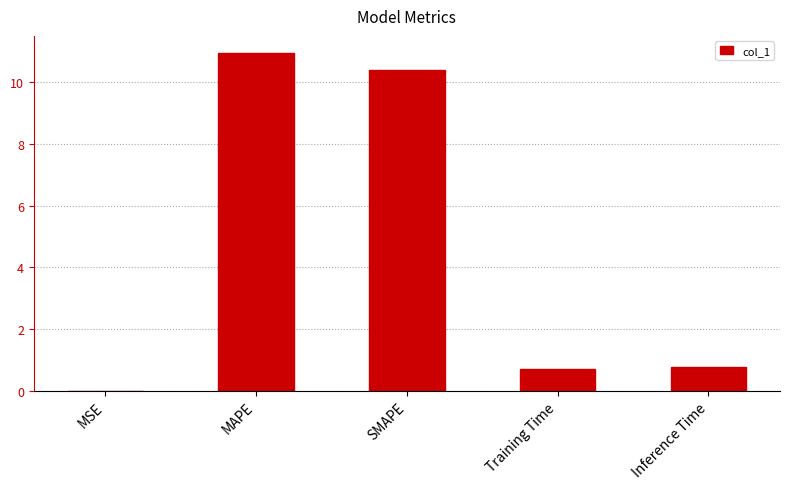

What is the change in value from MAPE to Inference Time?

-10.2